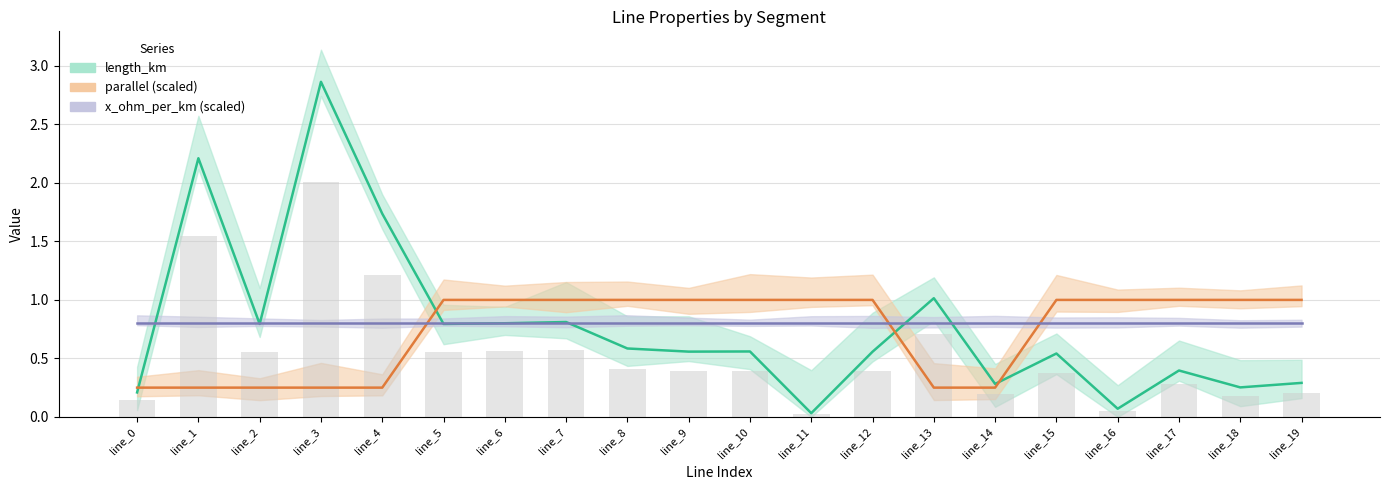

At how many categories does at least one series exceed 2?

2